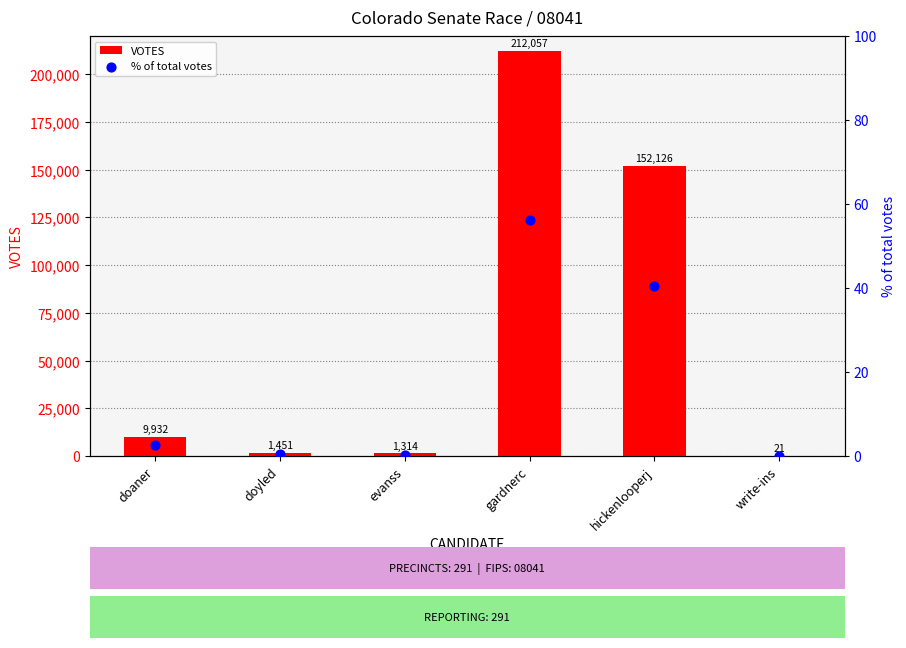

Which series has the largest total across all categories?

VOTES